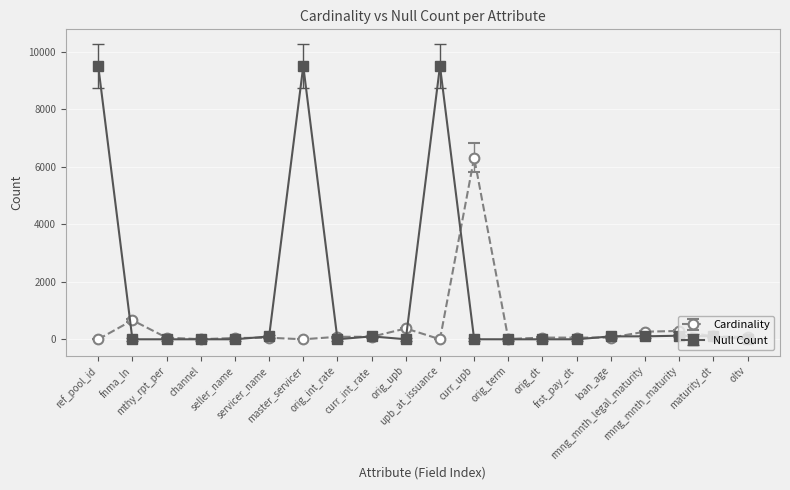

Which series has the largest total across all categories?

Null Count